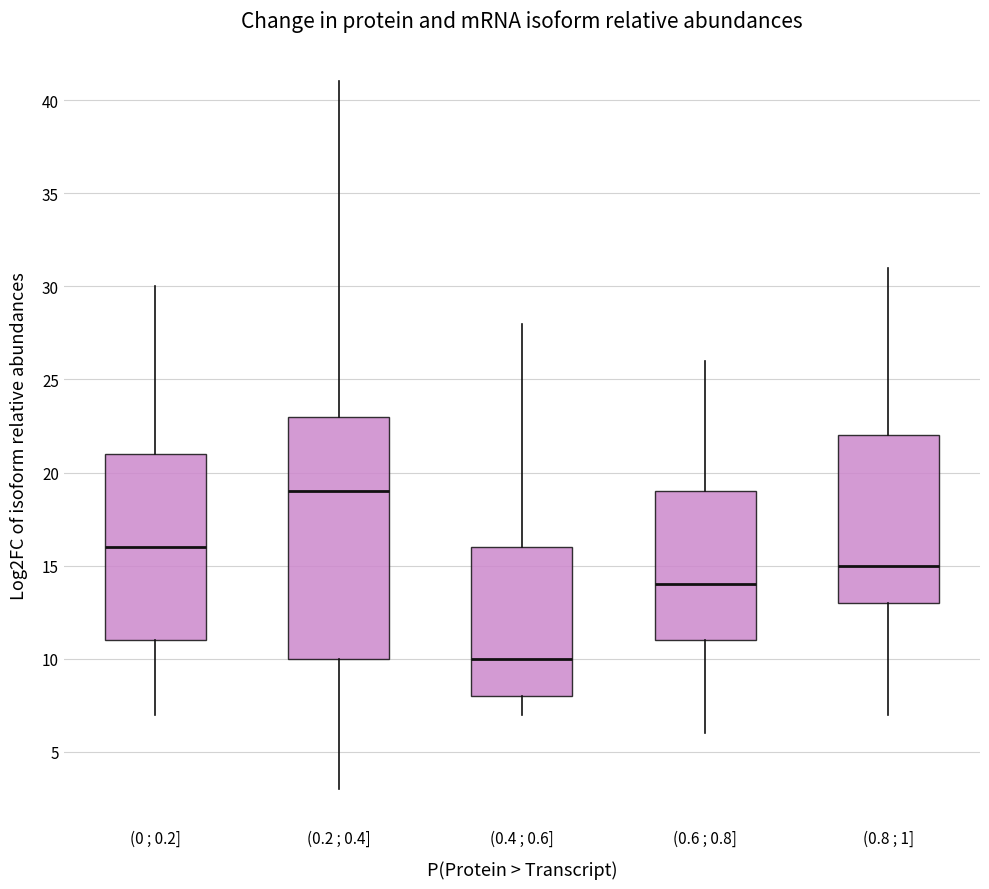

Reading left to right, transcribe this box plot: for each box, give where its median line is, the range the box spans, and where its two whiskers end, as read against the y-axis. The values are not printed on the chart, so give them approximately, as read against the axis.

(0 ; 0.2]: median 16, box 11 to 21, whiskers 7 to 30
(0.2 ; 0.4]: median 19, box 10 to 23, whiskers 3 to 41
(0.4 ; 0.6]: median 10, box 8 to 16, whiskers 7 to 28
(0.6 ; 0.8]: median 14, box 11 to 19, whiskers 6 to 26
(0.8 ; 1]: median 15, box 13 to 22, whiskers 7 to 31